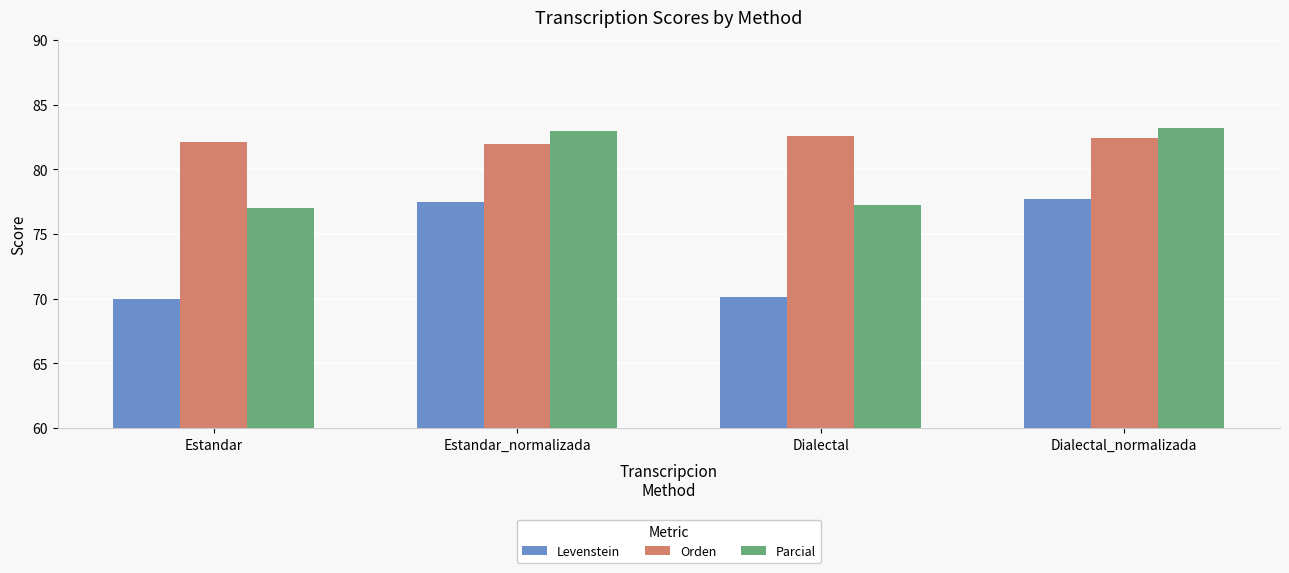

The value of Levenstein at Estandar_normalizada is 77.5. True or false?

True